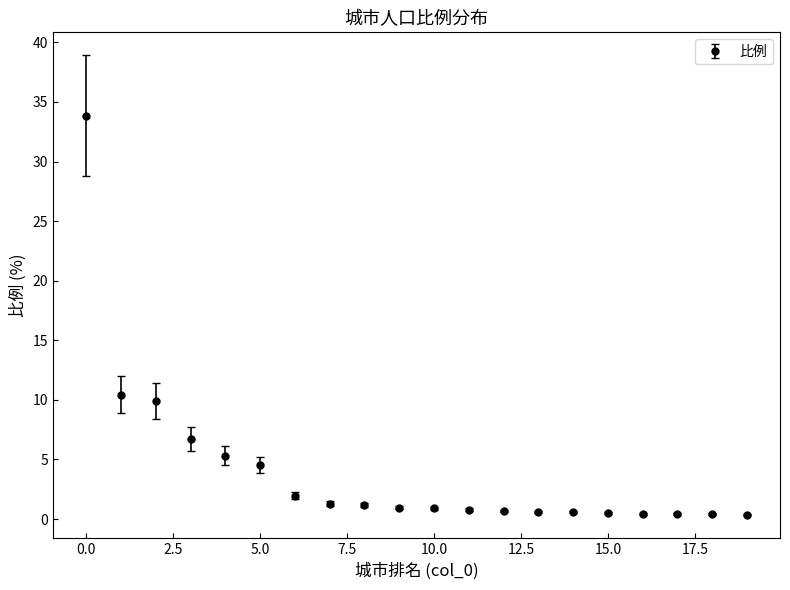

What is the difference between the second highest and second lowest values?

10.0